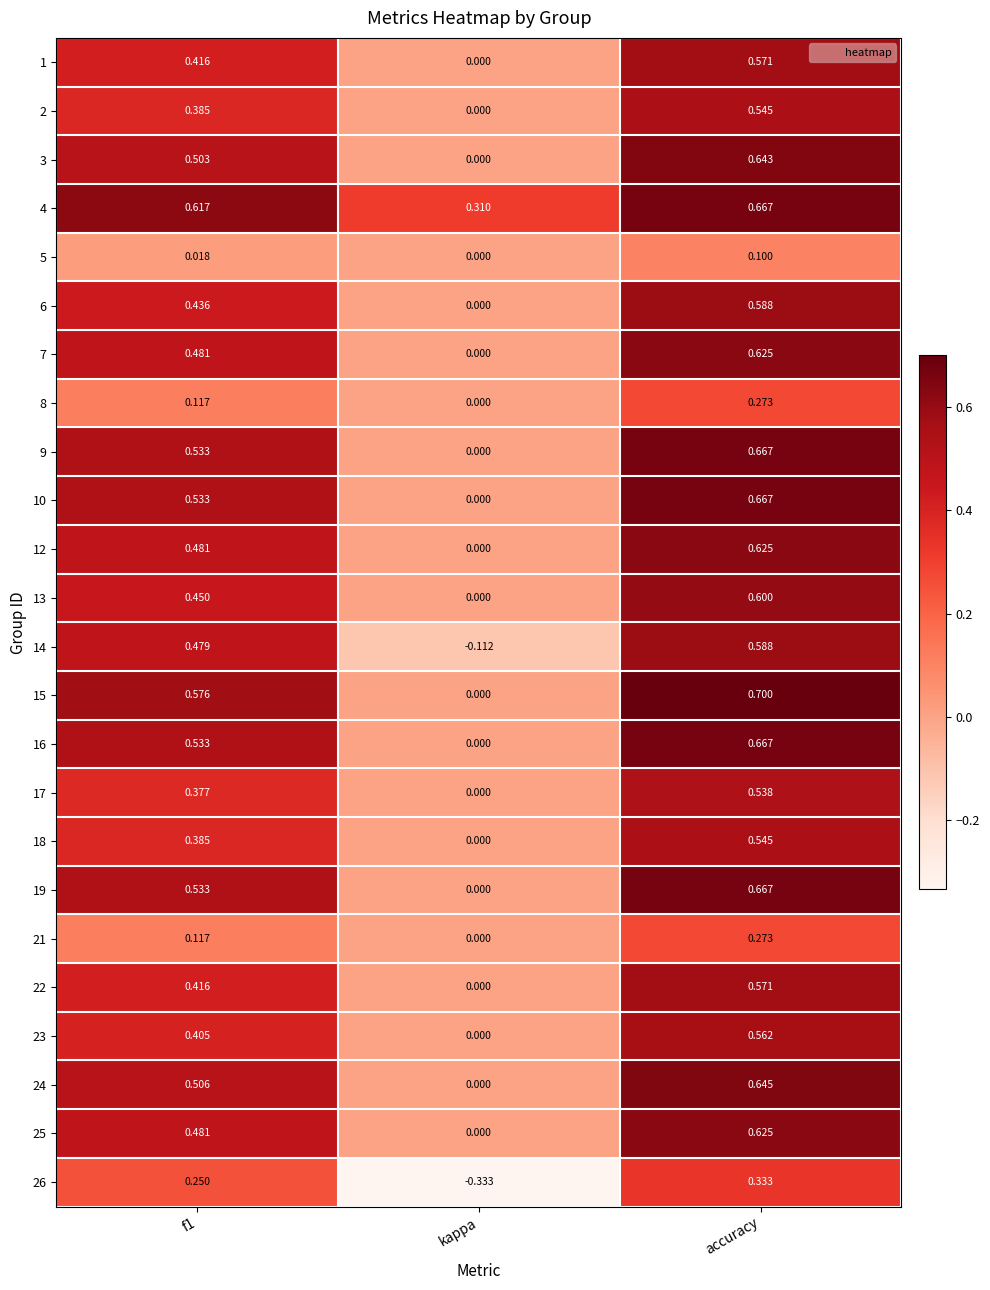

Is the value of 14 at kappa greater than the value of 7 at f1?

No